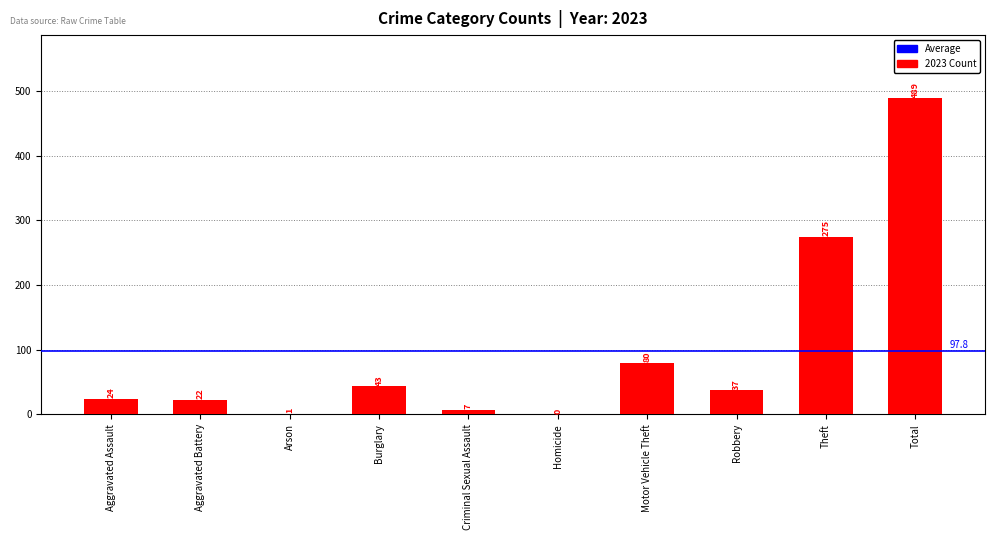

Is it true that the value at Robbery is 37?

True